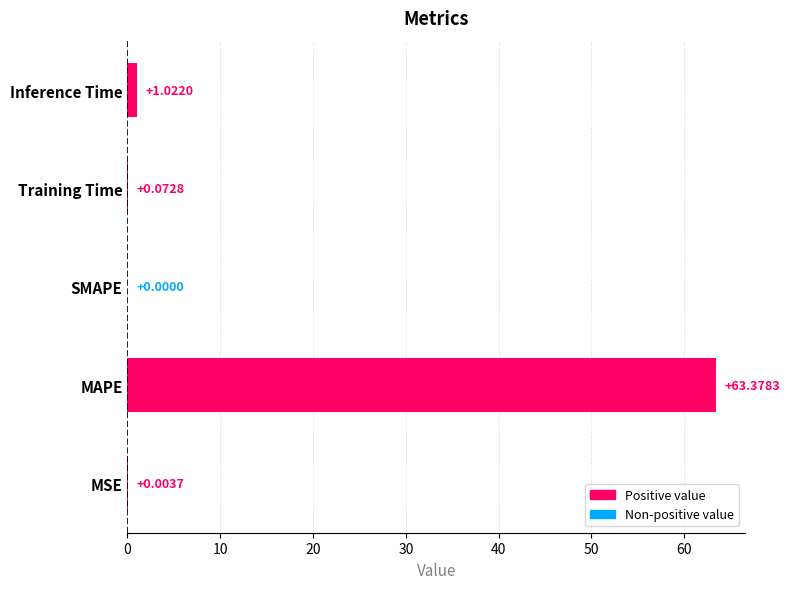

At which category does the chart reach its peak across all series?

MAPE